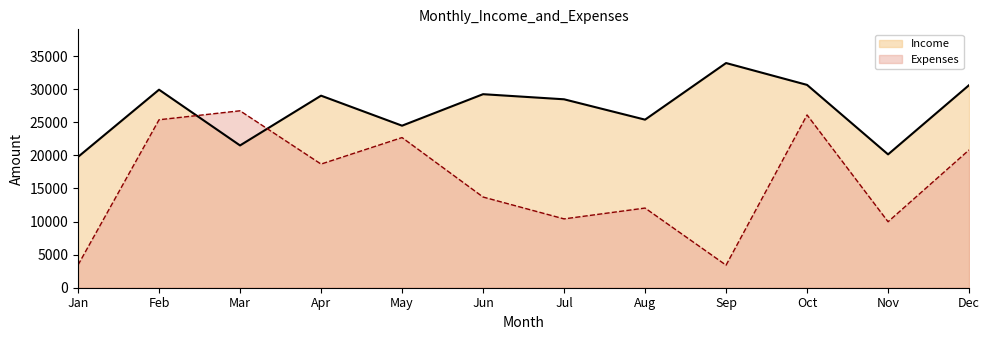

Reading left to right, what are all the values shown in this chart?

Income: 19770	29926	21500	29023	24486	29245	28474	25398	33953	30650	20149	30613
Expenses: 3438	25382	26737	18685	22691	13706	10402	12039	3411	26110	9971	20821